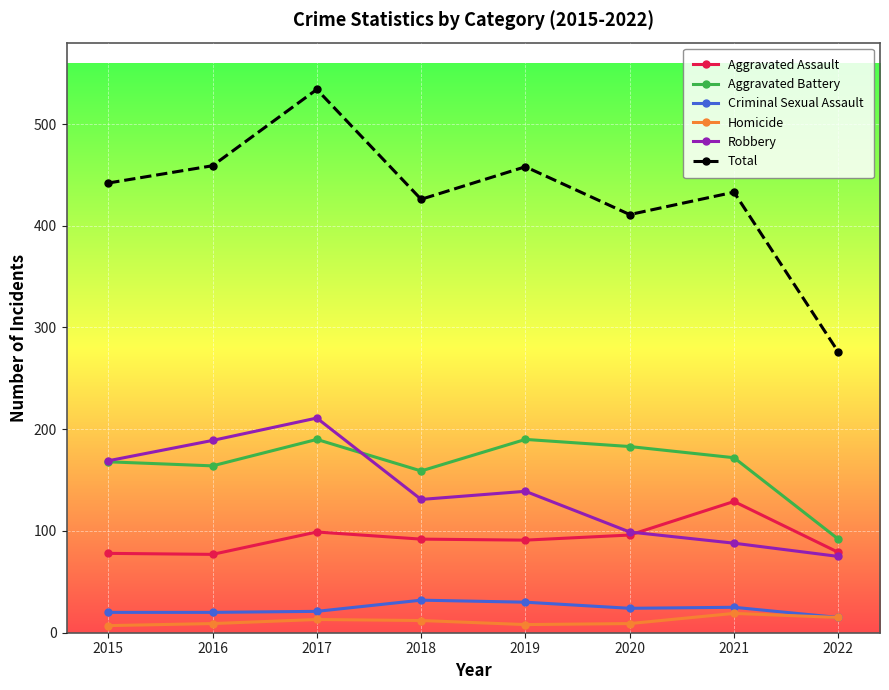

At which category is the sum across all series the highest?

2017